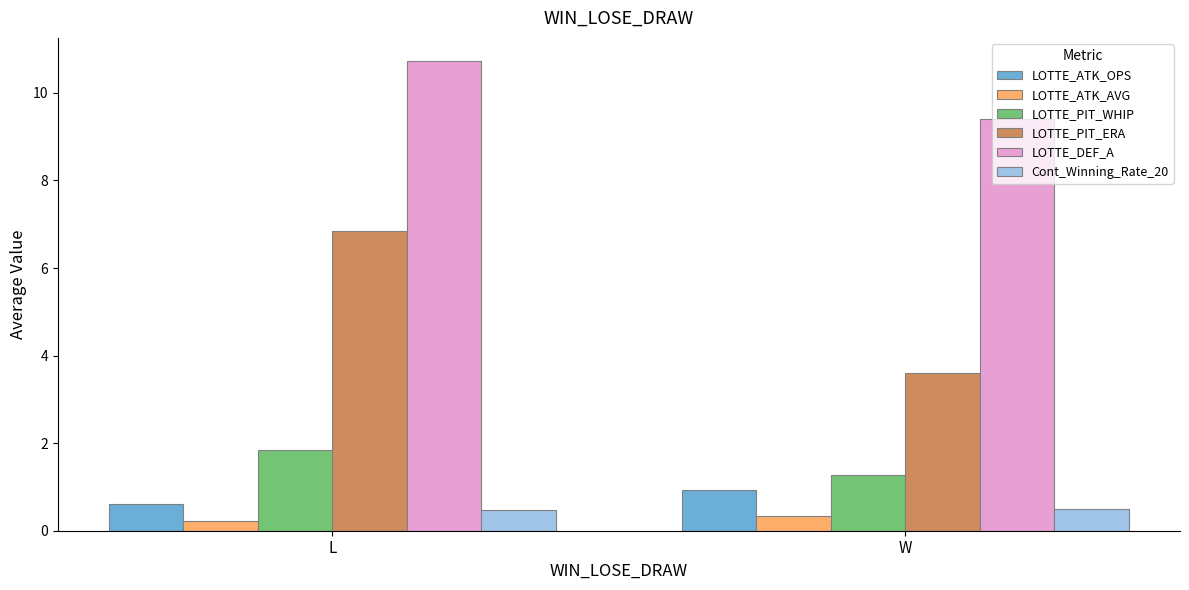

What are all the series names shown in the legend?

LOTTE_ATK_OPS, LOTTE_ATK_AVG, LOTTE_PIT_WHIP, LOTTE_PIT_ERA, LOTTE_DEF_A, Cont_Winning_Rate_20